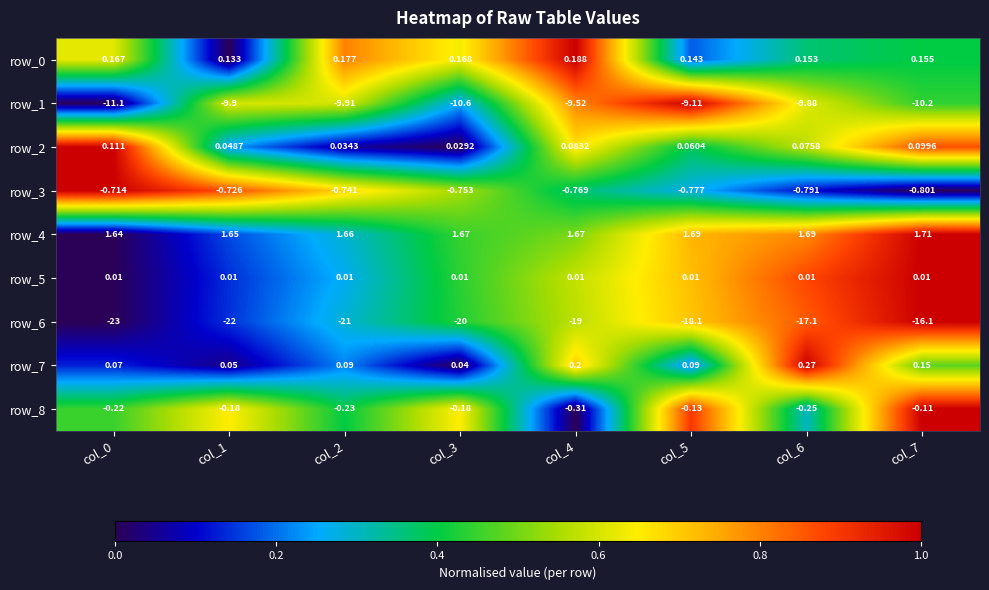

Is the value of row_5 at col_6 greater than the value of row_4 at col_5?

No